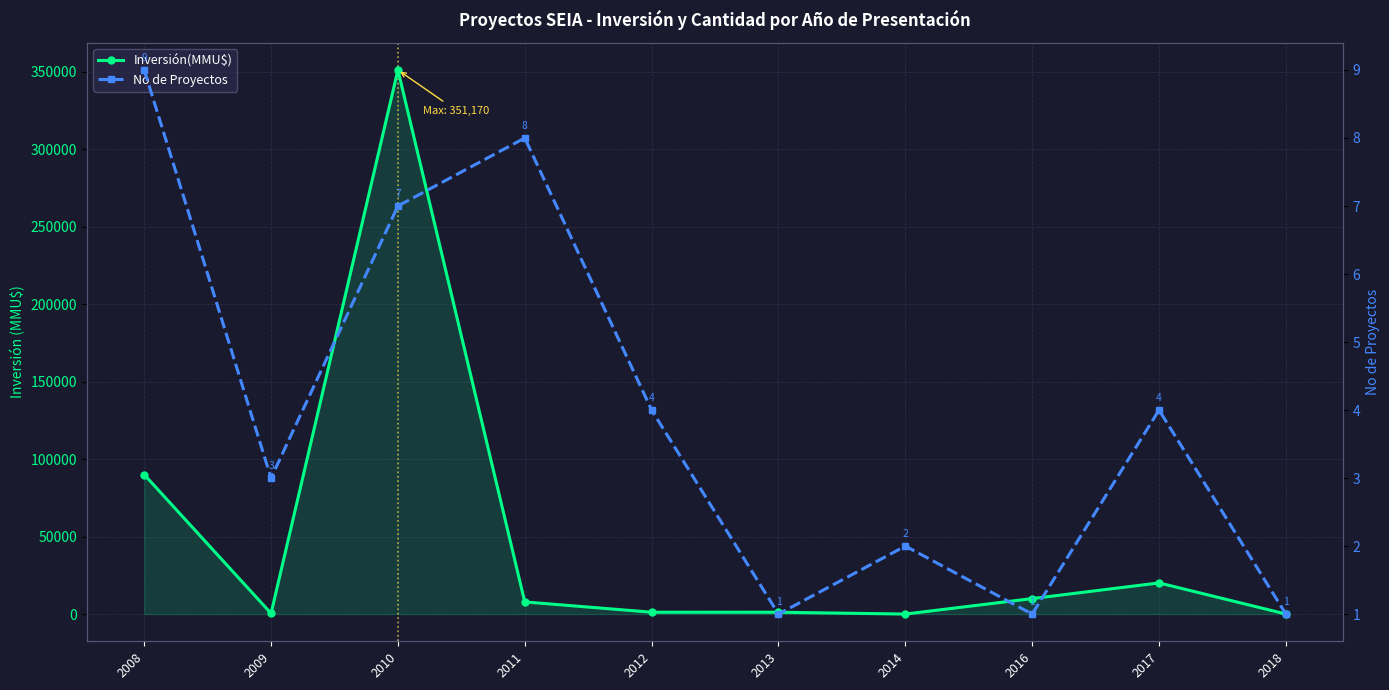

What is the value of the Inversión(MMU$) point at the 4th from the left?

7850